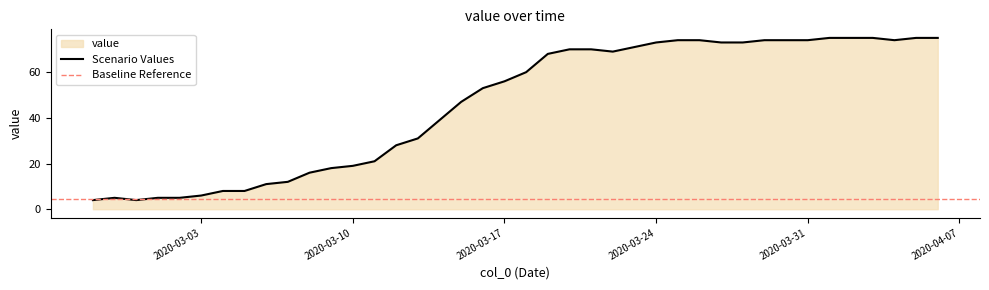

What is the difference between the values at 2020-03-11 and 2020-03-18?

39